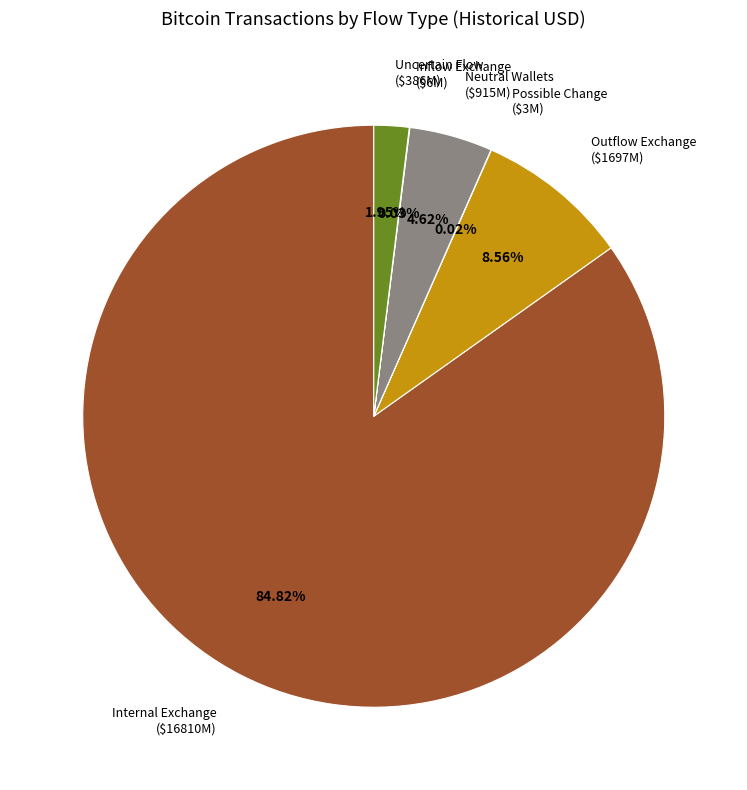

What is the largest slice in the pie chart?

Internal Exchange